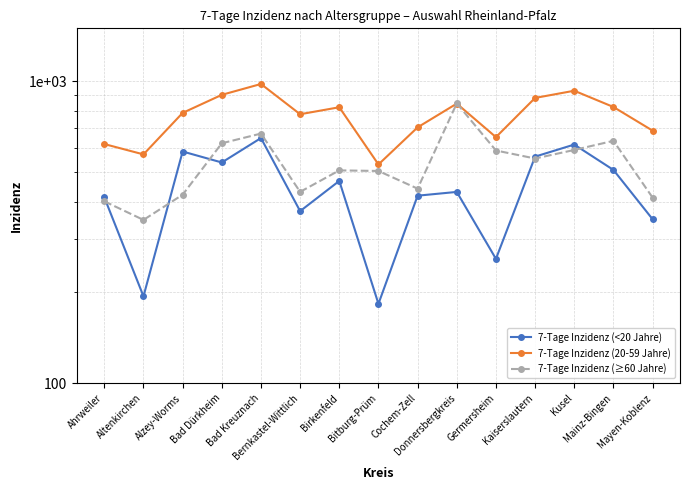

Read the 7-Tage Inzidenz (≥60 Jahre) value at Alzey-Worms.

421.5